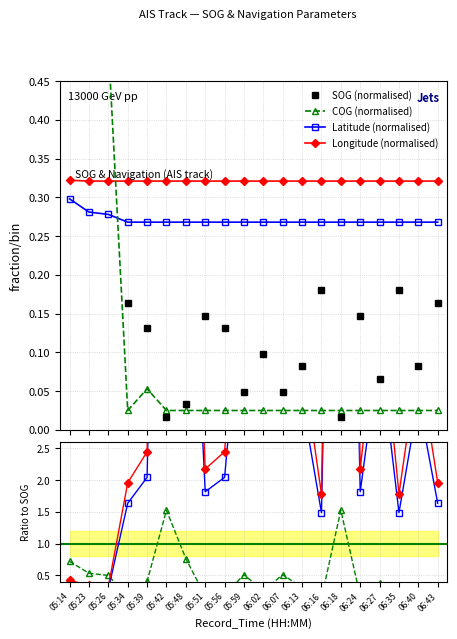

Count the Longitude (normalised) values in the range 0 to 1.

20